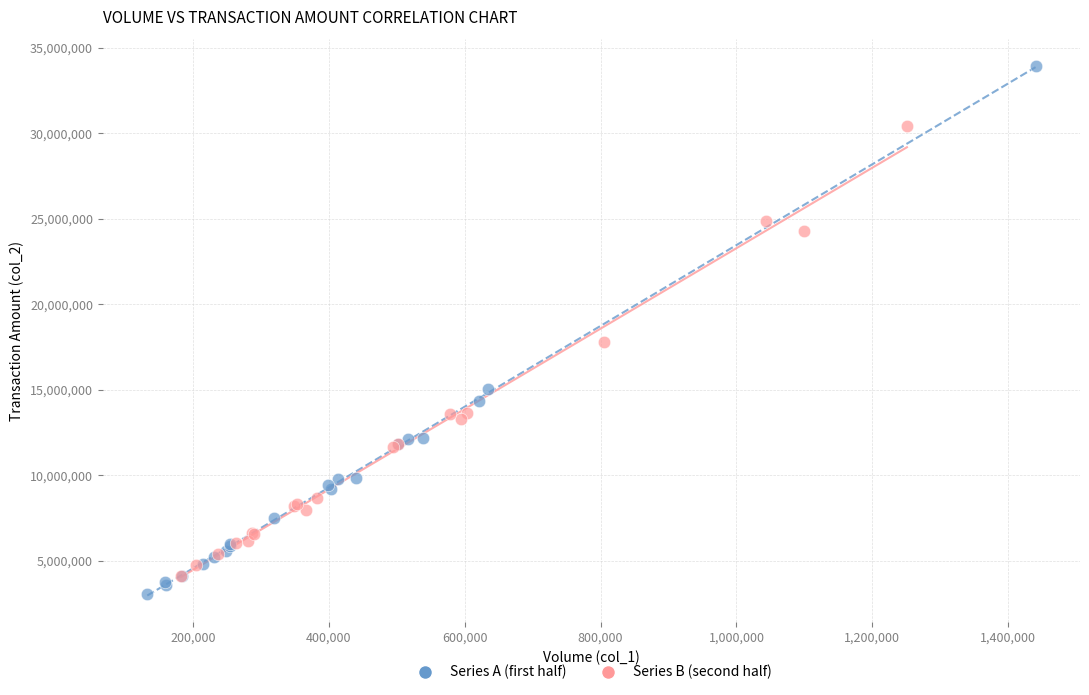

Which series has the largest Y range (max minus min)?

Series A (first half)